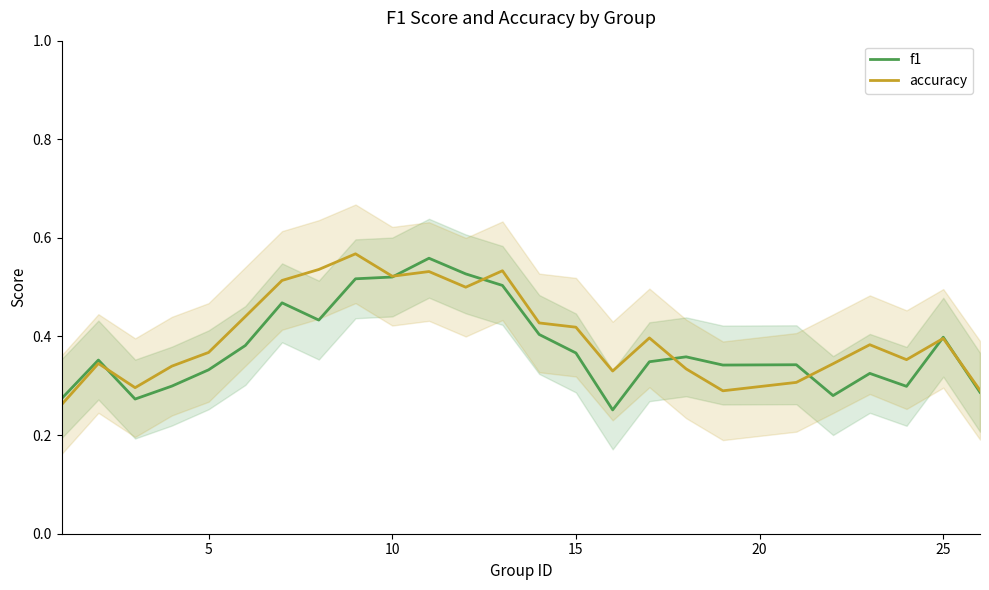

What is the greatest value displayed?

0.6